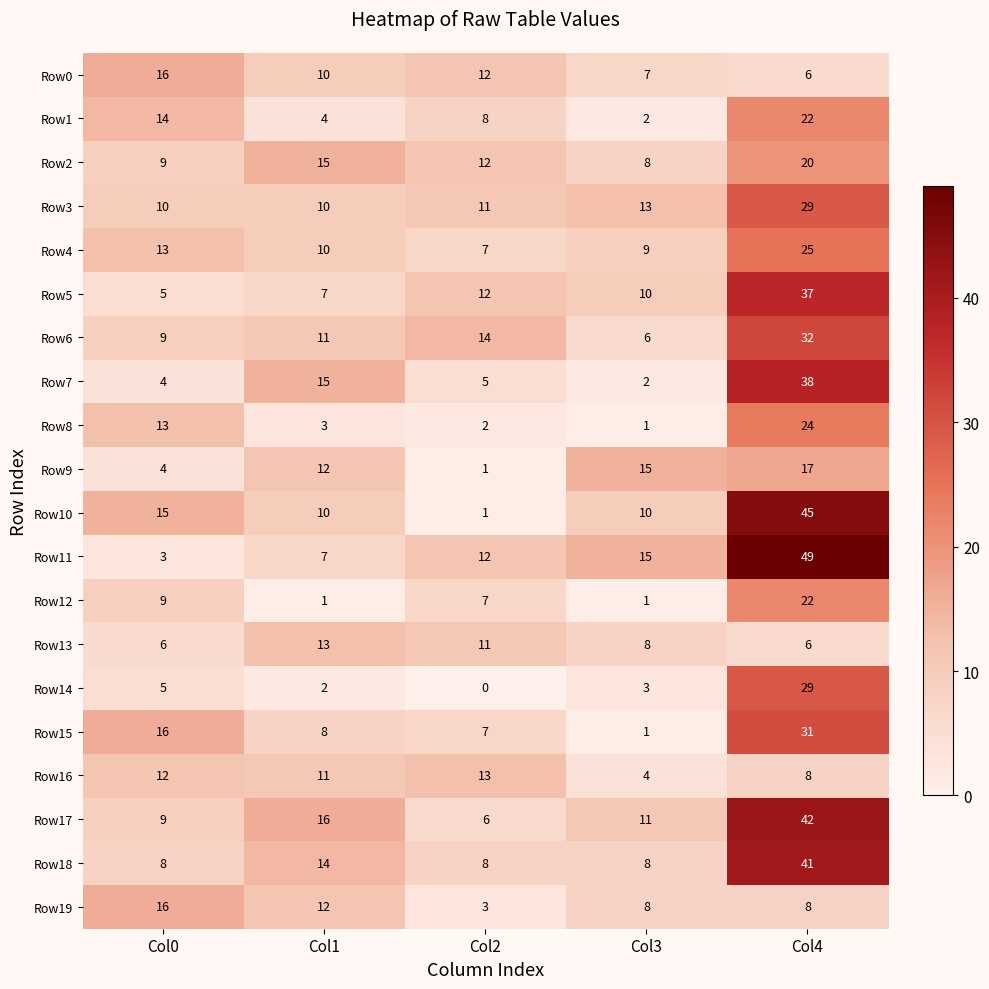

What is the spread (max minus min) of values at Col4?

43